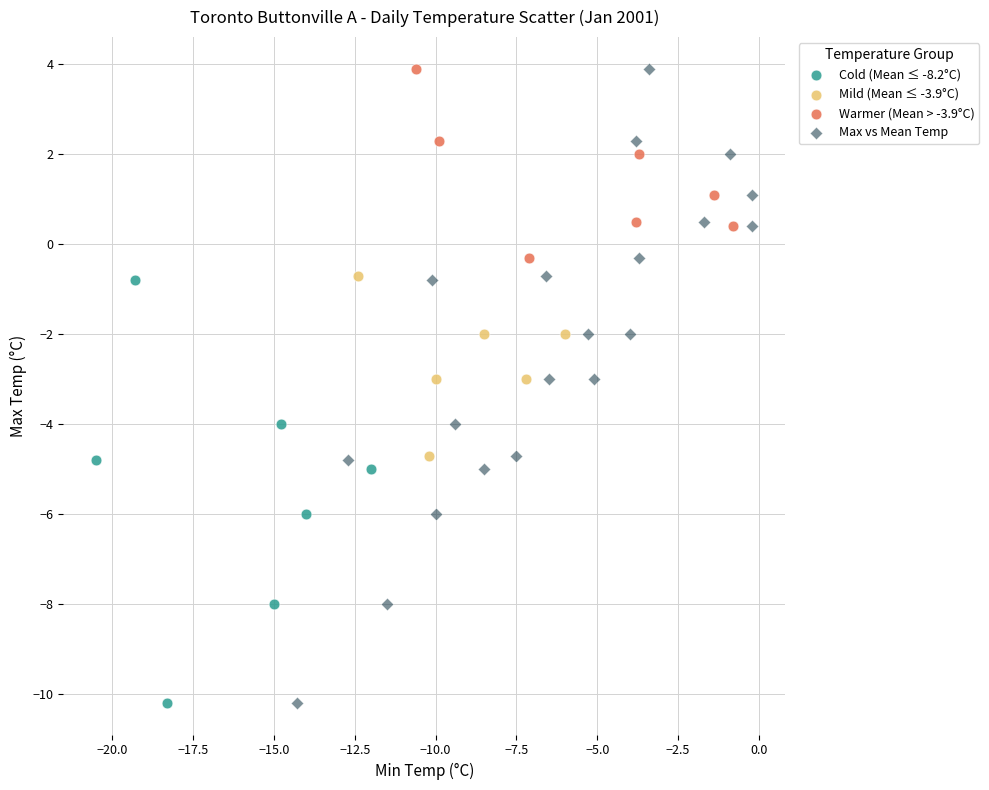

What are all the series names shown in the legend?

Cold (Mean ≤ -8.2°C), Mild (Mean ≤ -3.9°C), Warmer (Mean > -3.9°C), Max vs Mean Temp